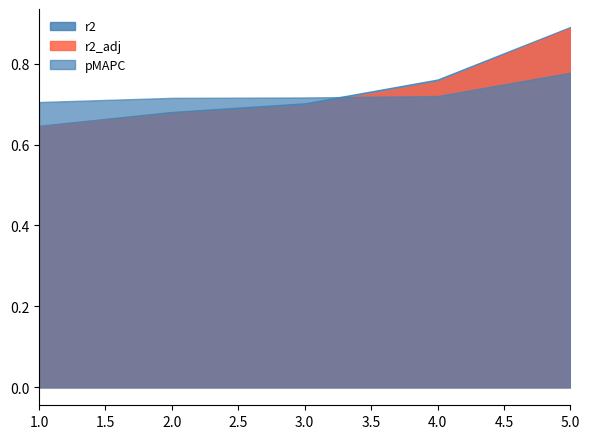

True or false: pMAPC has more than 1 interior local peaks.

False